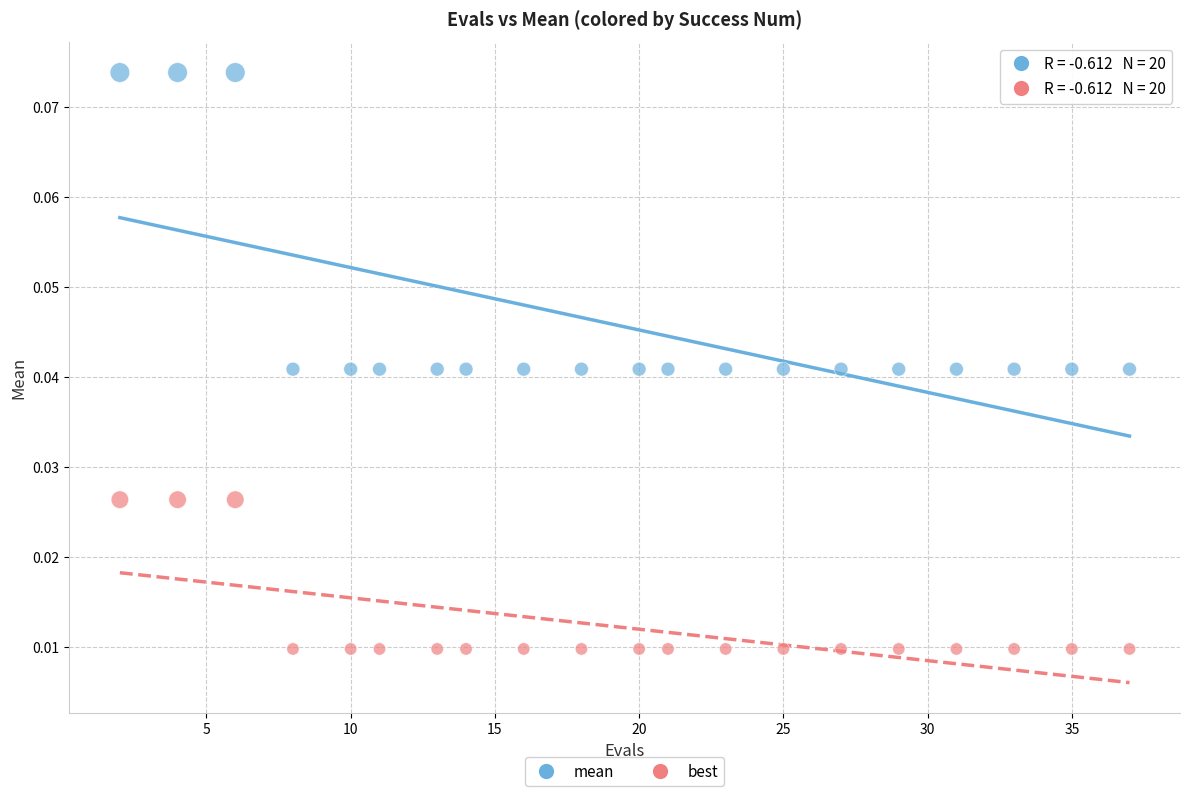

Across all data points, what is the range of X values (max minus min)?

35.0